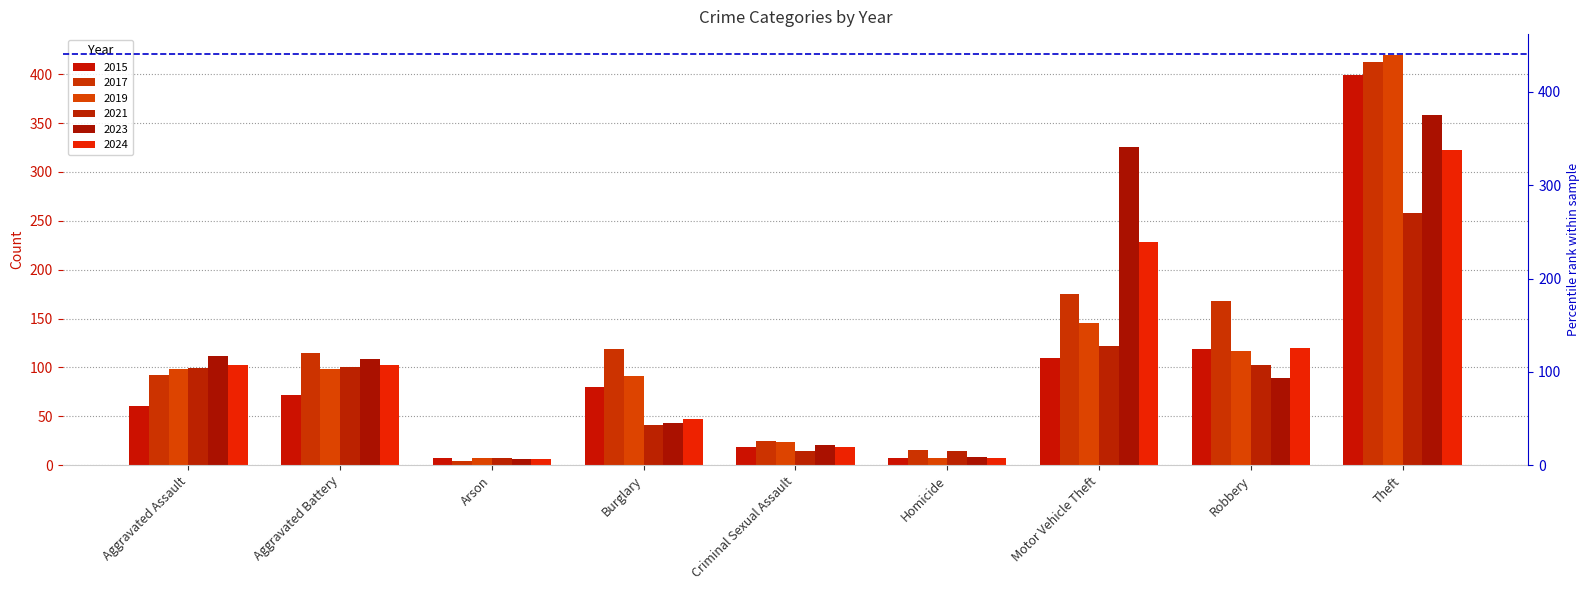

What is the difference between the 2017 values at Criminal Sexual Assault and Arson?

21